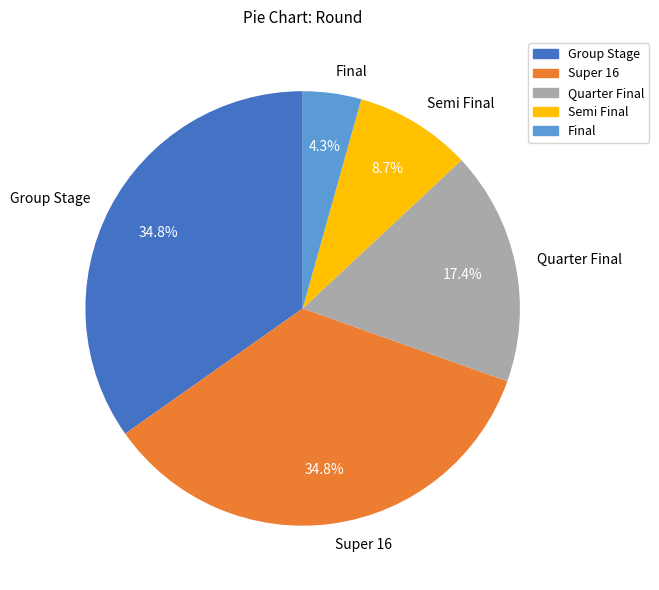

The Quarter Final slice represents 17% of the pie. True or false?

True